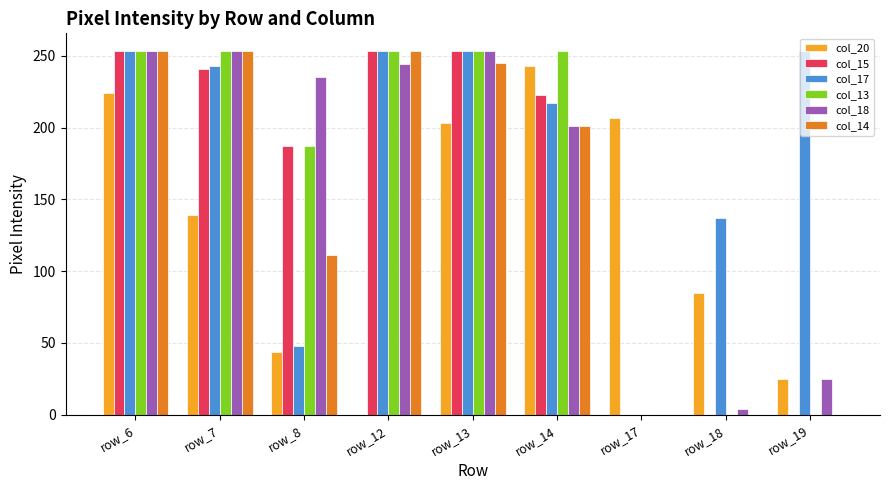

What are all the series names shown in the legend?

col_20, col_15, col_17, col_13, col_18, col_14